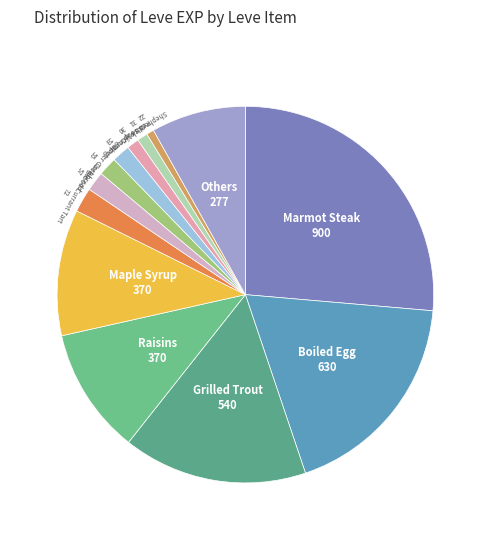

Which has a higher value, Marmot Steak or Dark Vinegar?

Marmot Steak